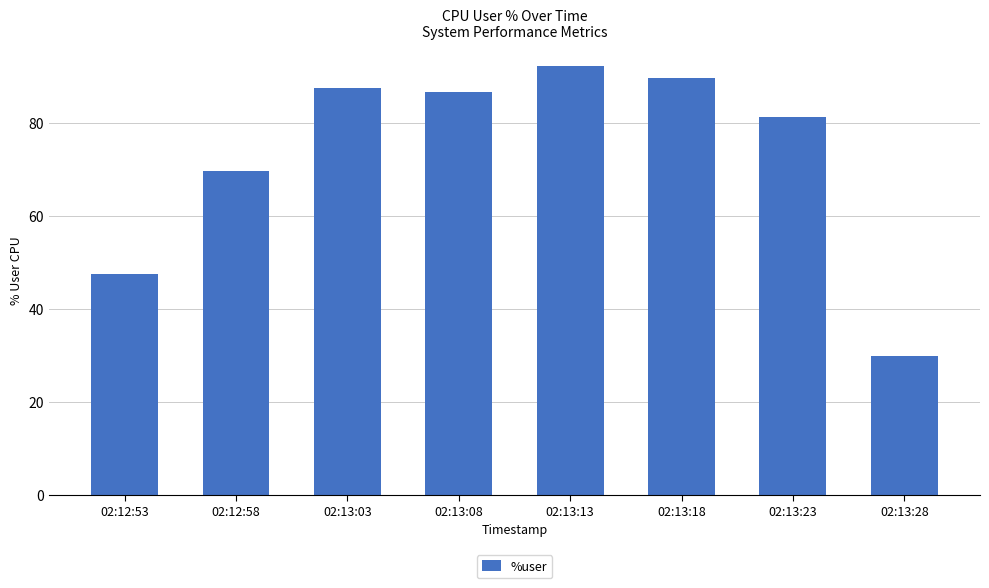

What is the sum of all values?

584.3